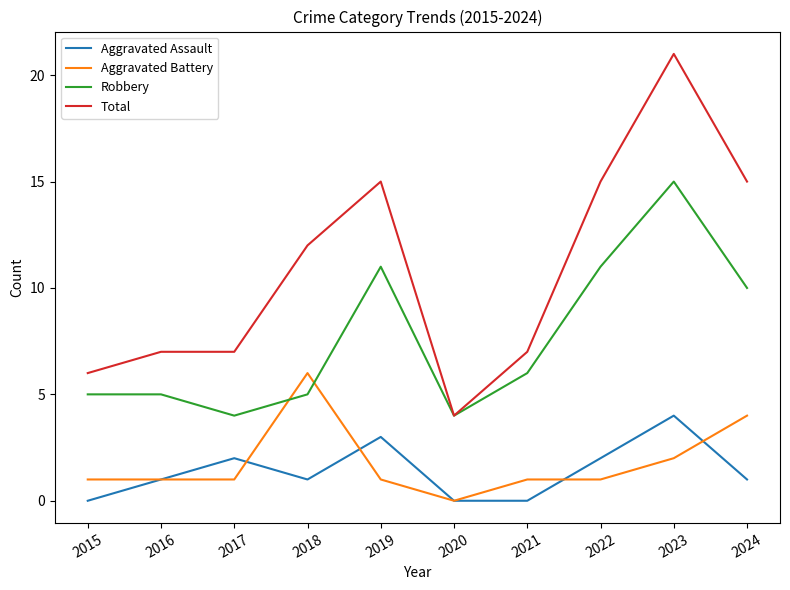

The Robbery series shows 27 at 2023. True or false?

False